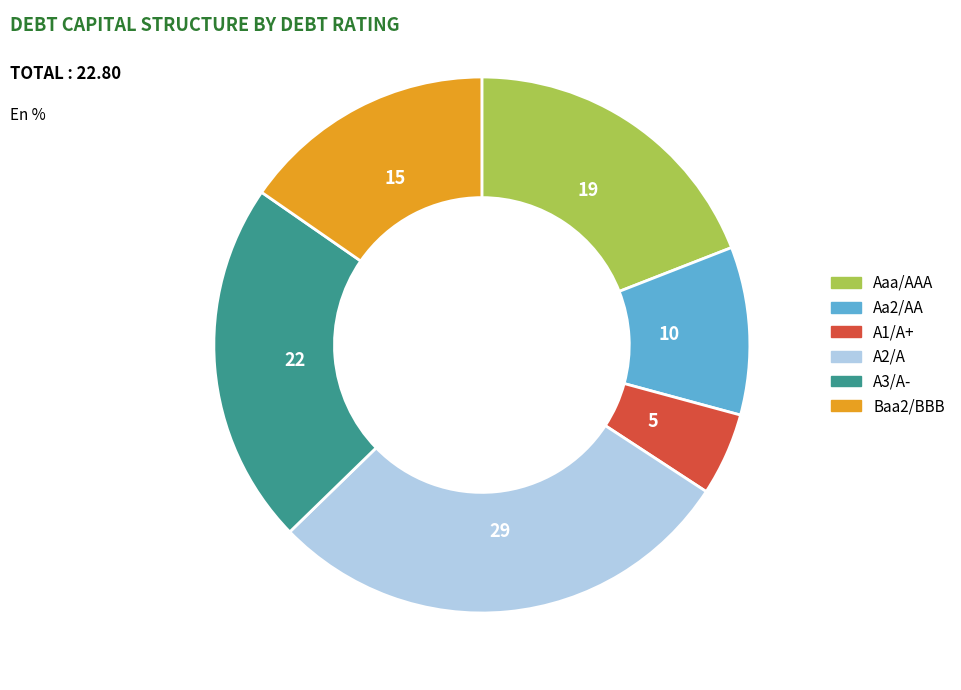

Is there any slice that represents more than half of the pie?

No